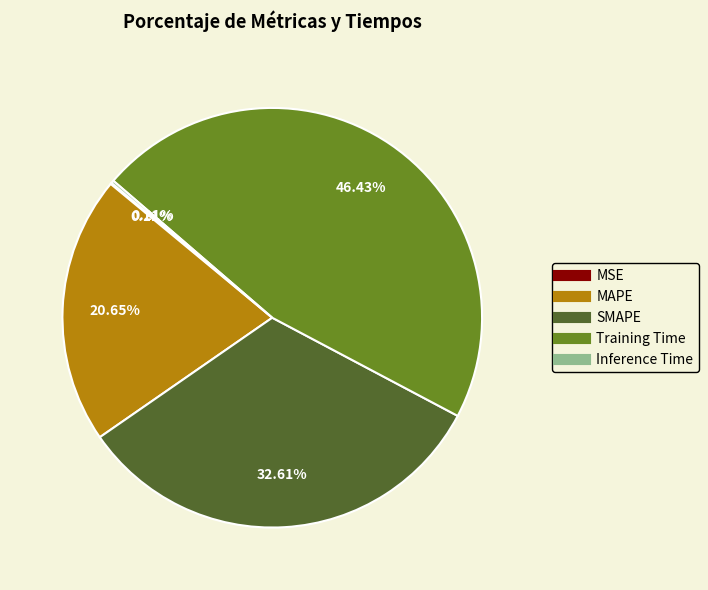

Does any single category account for the majority?

No